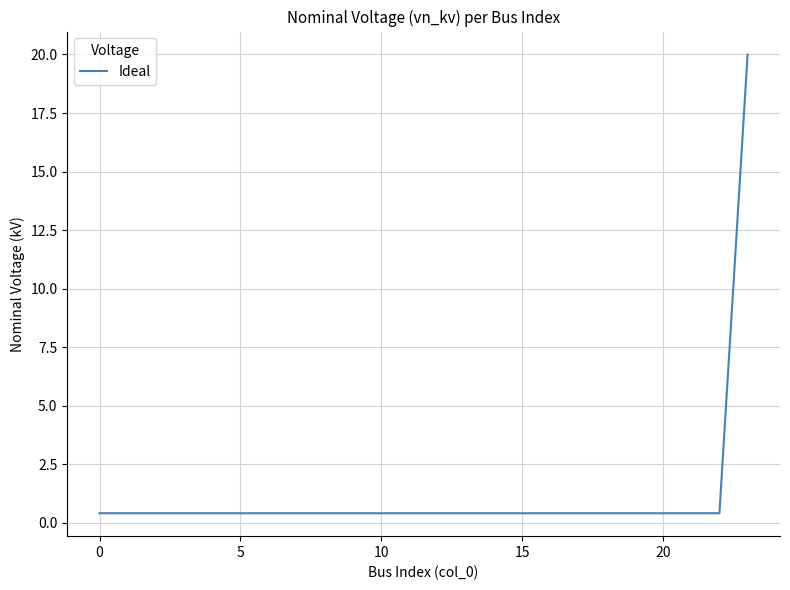

What is the maximum value shown in the chart?

20.0